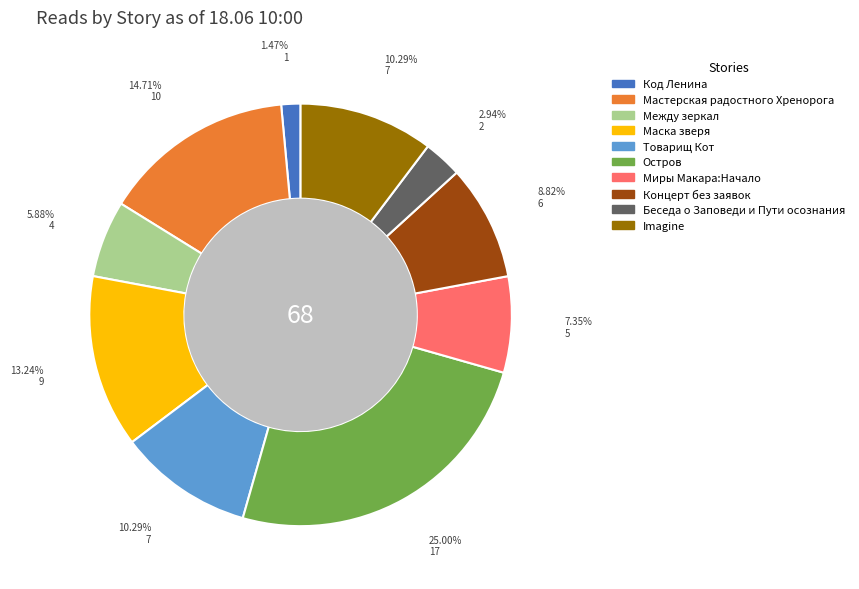

Does any single category account for the majority?

No